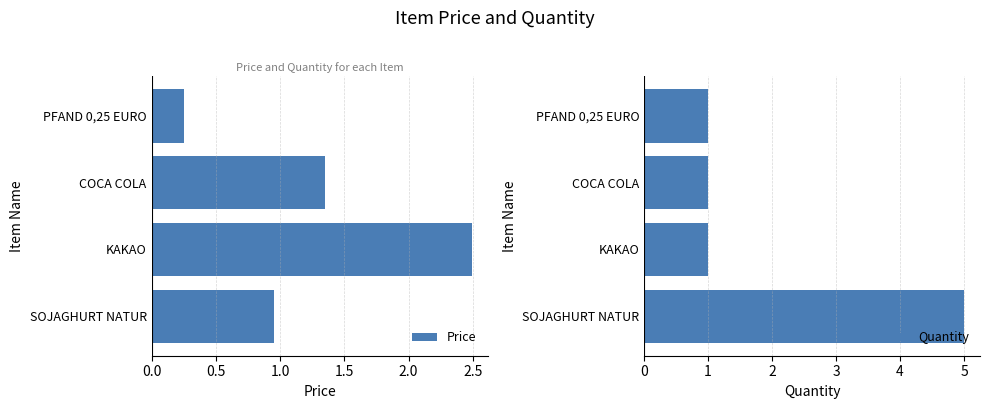

What is the sum of all Quantity values?

8